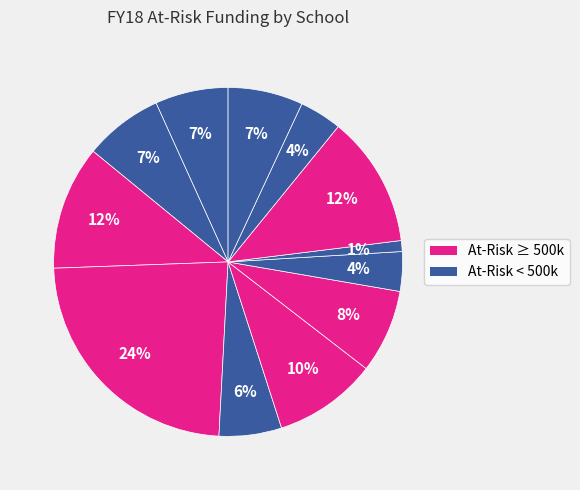

How many segments does this pie chart have?

12